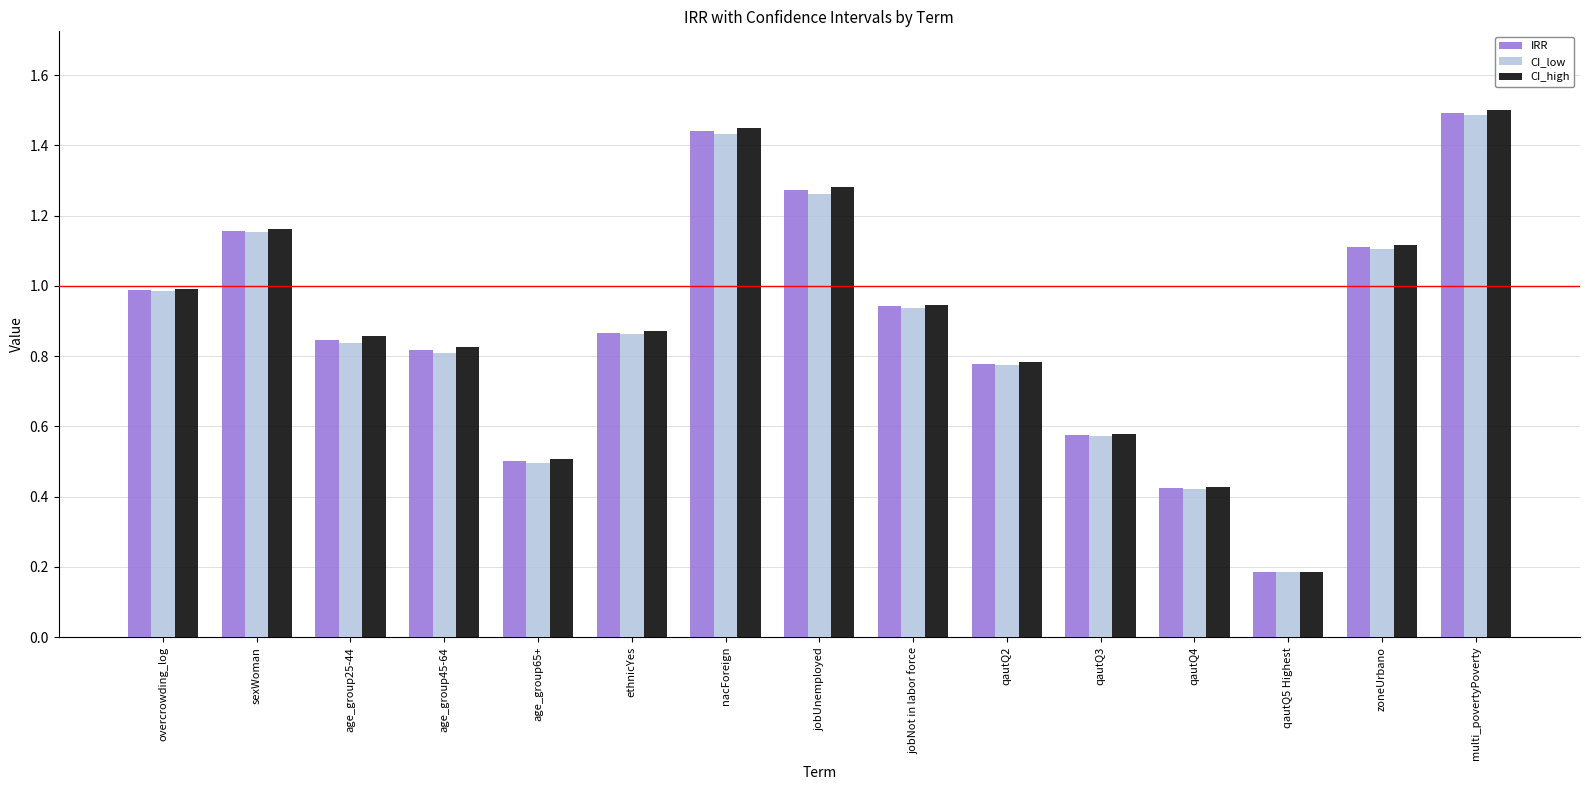

Which category has the highest value across all series?

multi_povertyPoverty